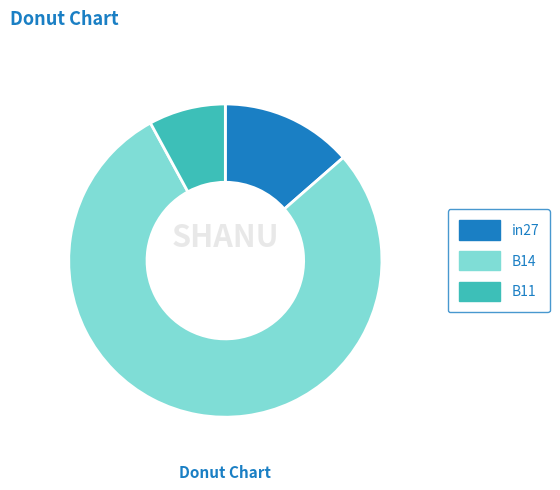

How many slices are in this pie chart?

3